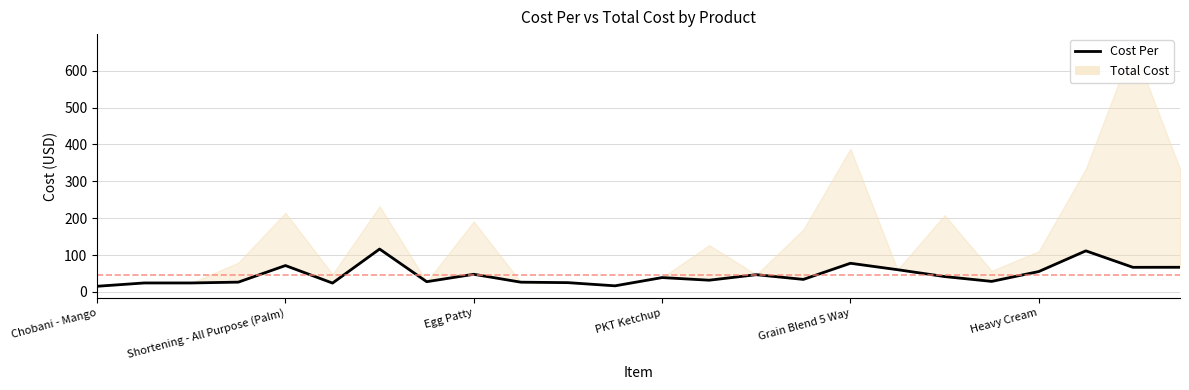

How many interior local valleys (lower than both neighbors) does the data have?

7